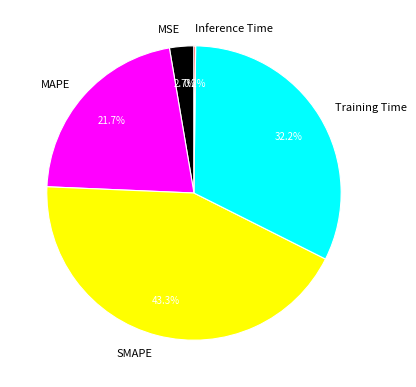

Between MSE and SMAPE, which is larger?

SMAPE